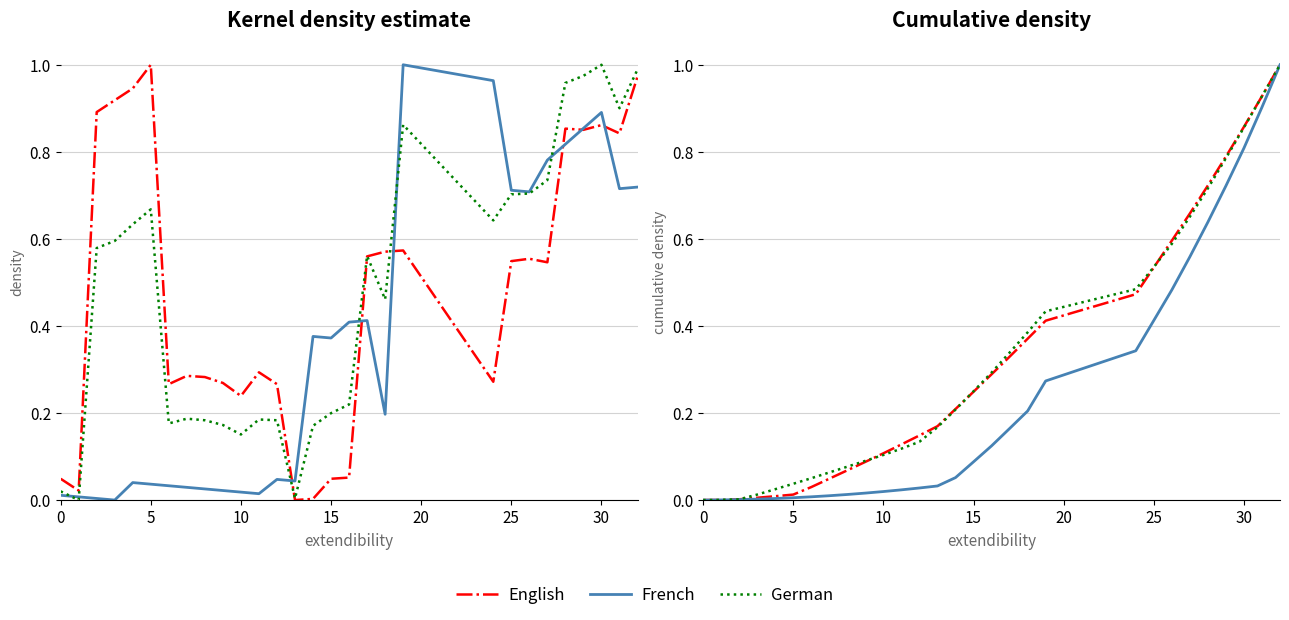

Reading right to left, extract all data points from this chart.

English: 1.0	0.9	0.9	0.8	0.7	0.7	0.6	0.5	0.5	0.4	0.4	0.3	0.3	0.2	0.2	0.2	0.1	0.1	0.1	0.1	0.1	0.0	0.0	0.0	0.0	0.0	0.0	0.0	0.0
French: 1.0	0.9	0.8	0.7	0.6	0.6	0.5	0.4	0.3	0.3	0.2	0.2	0.1	0.1	0.1	0.0	0.0	0.0	0.0	0.0	0.0	0.0	0.0	0.0	0.0	0.0	0.0	0.0	0.0
German: 1.0	0.9	0.9	0.8	0.7	0.7	0.6	0.5	0.5	0.4	0.4	0.3	0.3	0.2	0.2	0.2	0.1	0.1	0.1	0.1	0.1	0.1	0.1	0.0	0.0	0.0	0.0	0.0	0.0